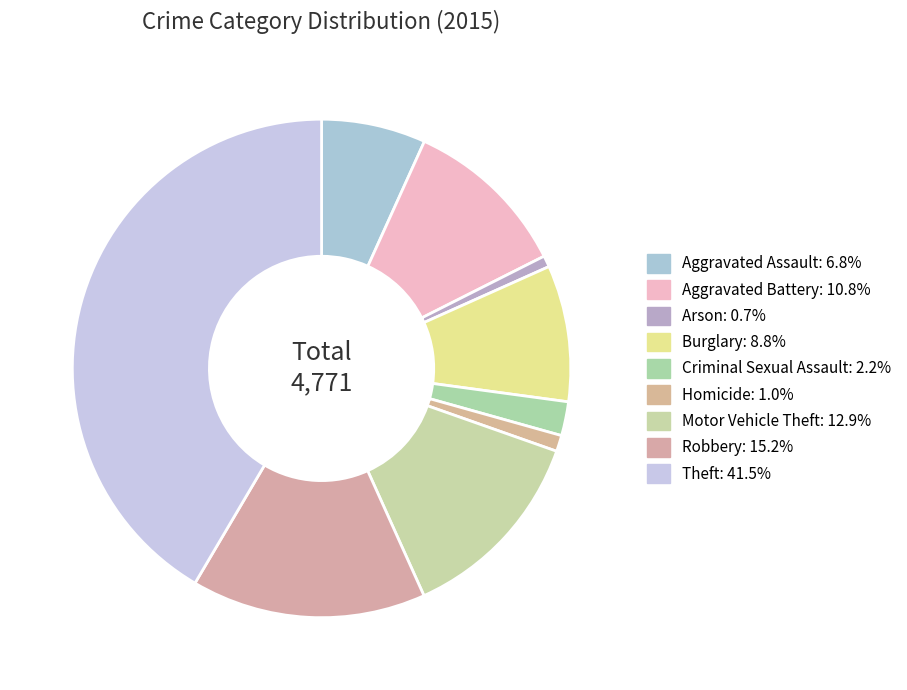

True or false: Criminal Sexual Assault accounts for 1% of the total.

False